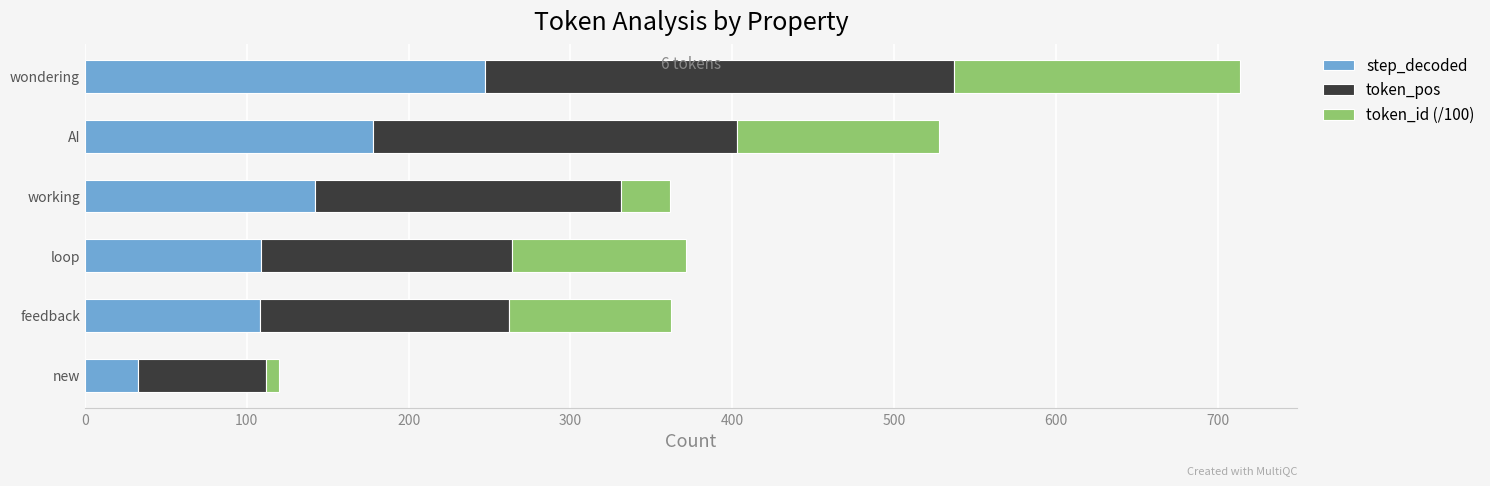

Which category has the highest value in the step_decoded series?

wondering